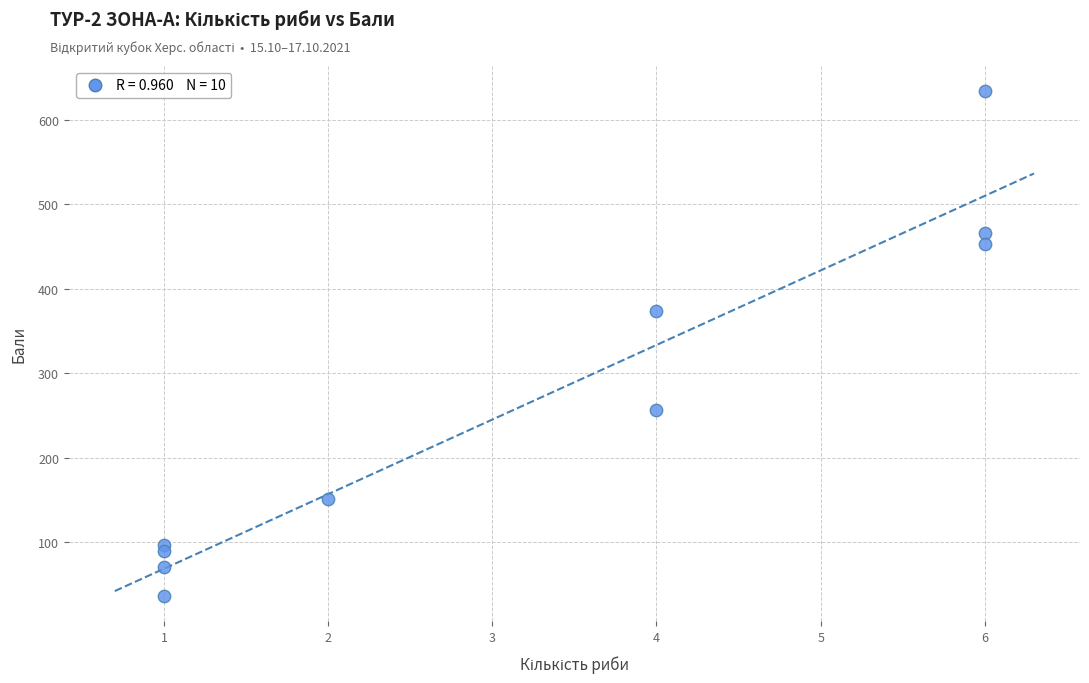

What is the range of X values (max minus min)?

5